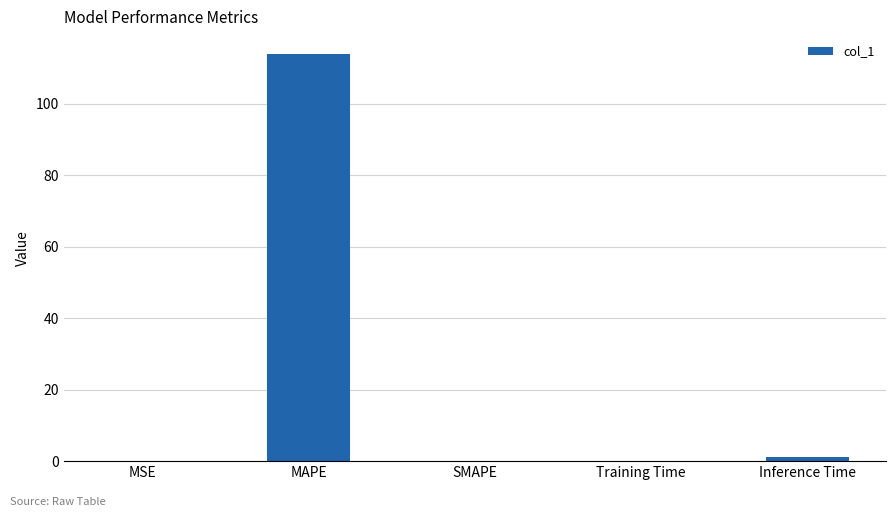

Between MAPE and MSE, which is larger?

MAPE